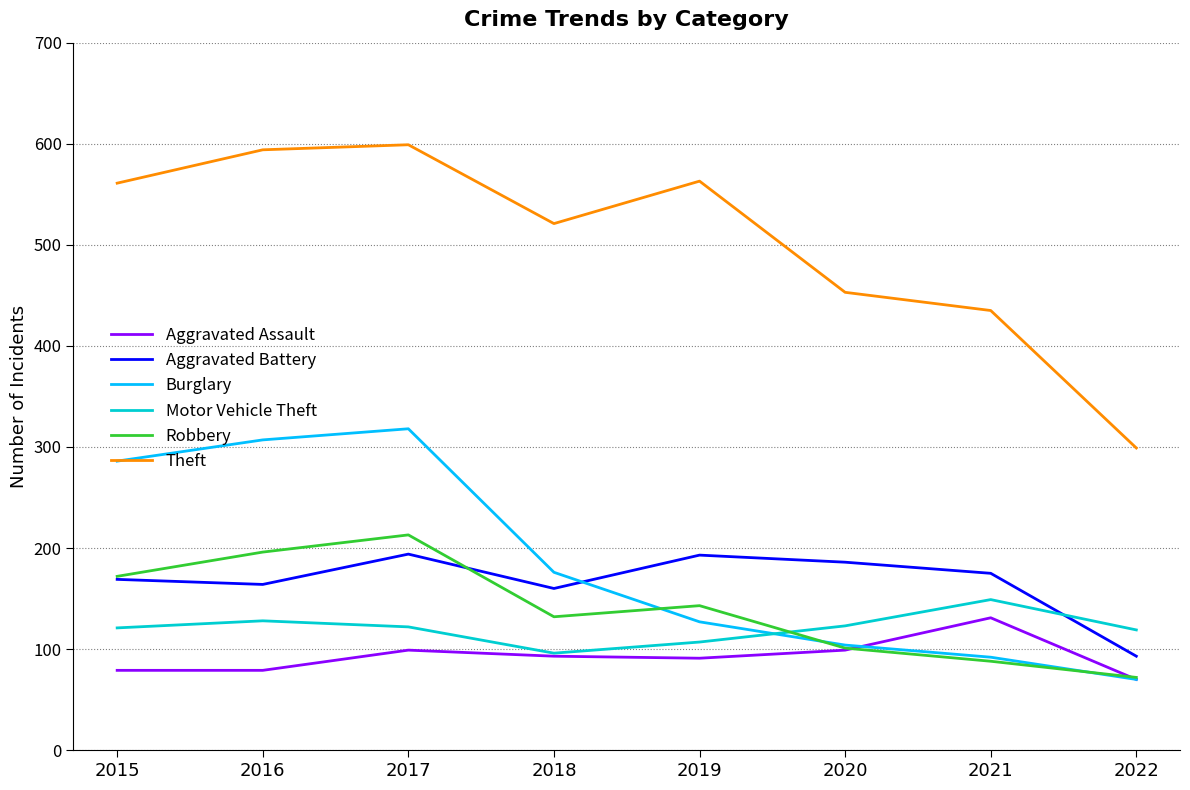

Which series has the largest total across all categories?

Theft